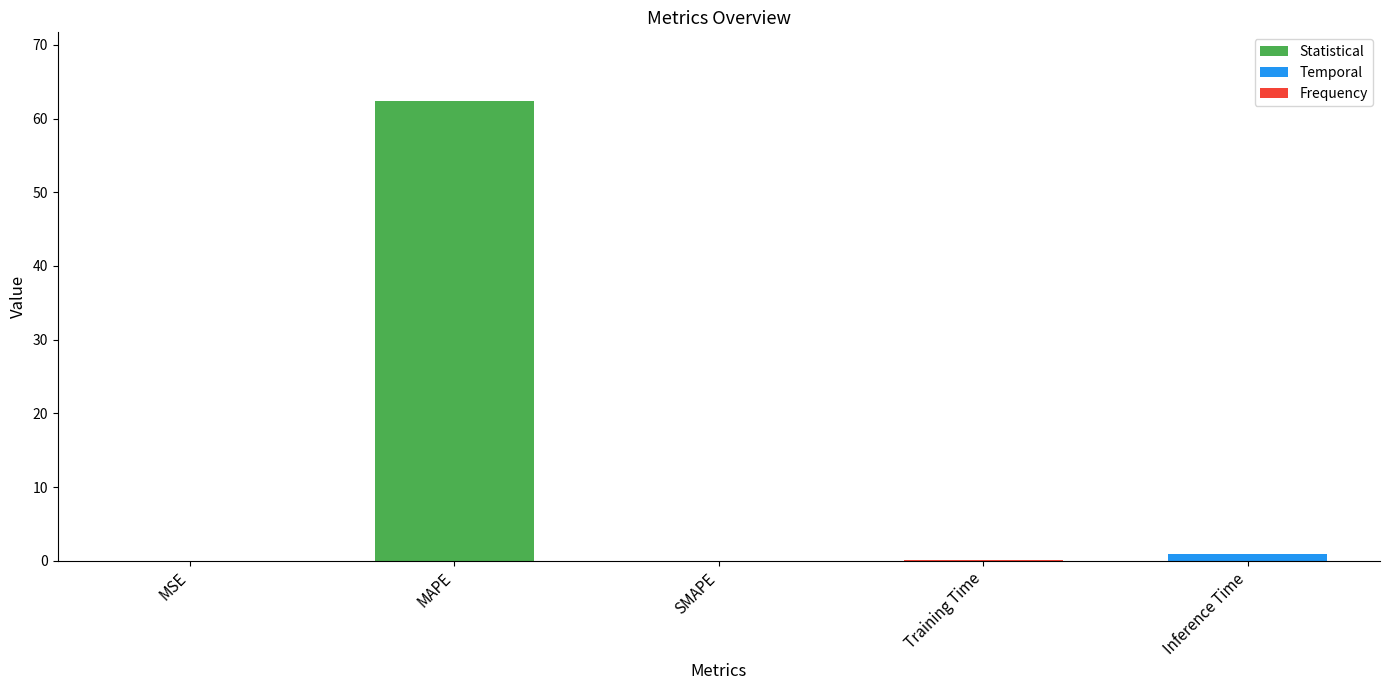

What is the sum of all values?

63.4